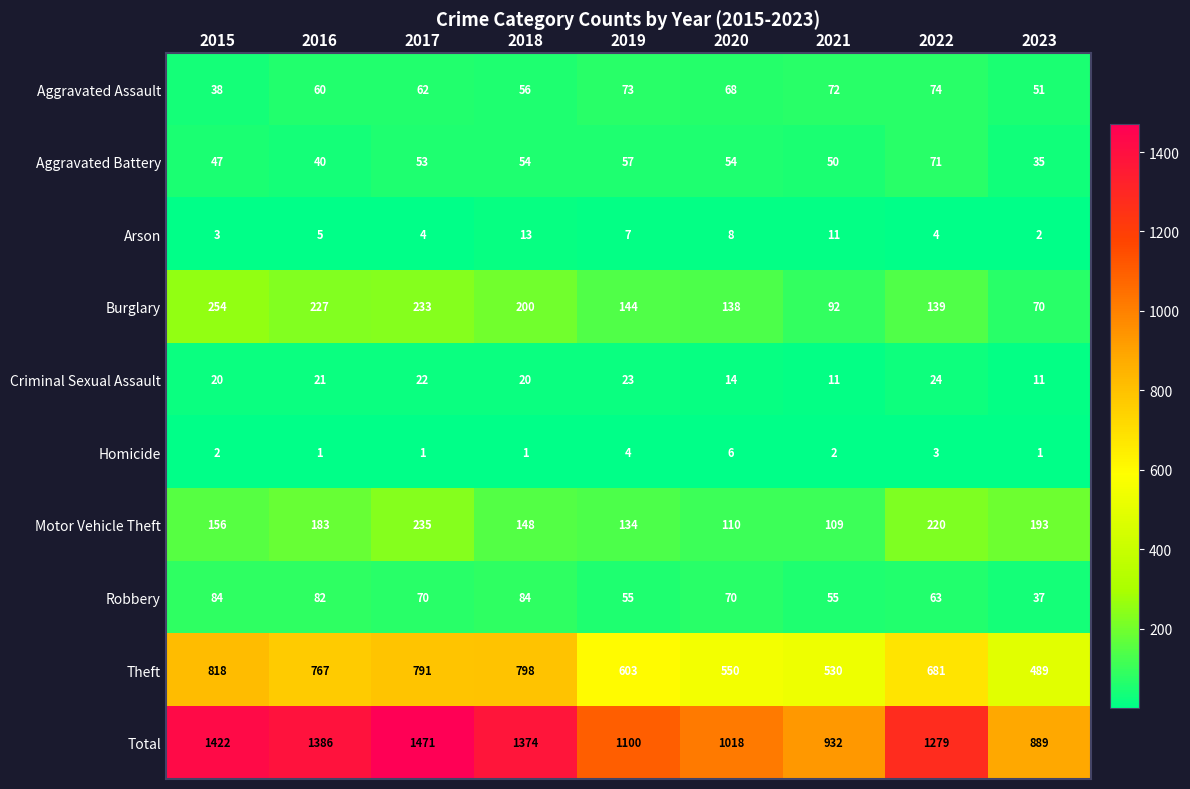

Read the Criminal Sexual Assault value at 2021, to the nearest 5.

10